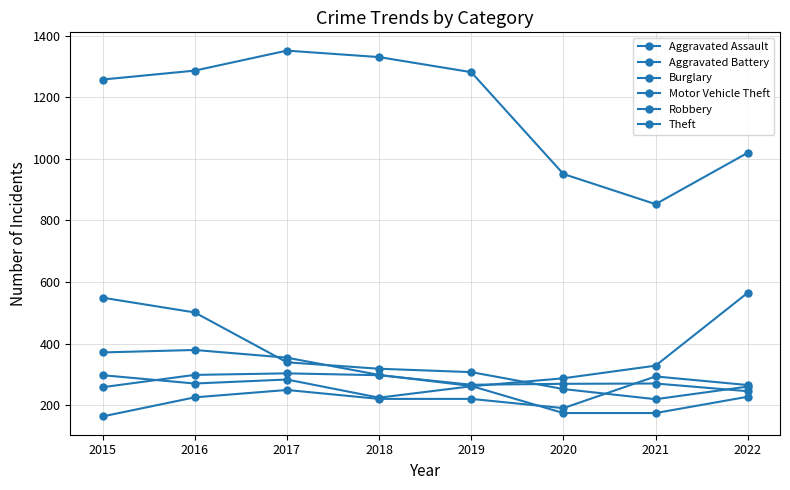

True or false: Aggravated Assault and Motor Vehicle Theft intersect in this chart.

False